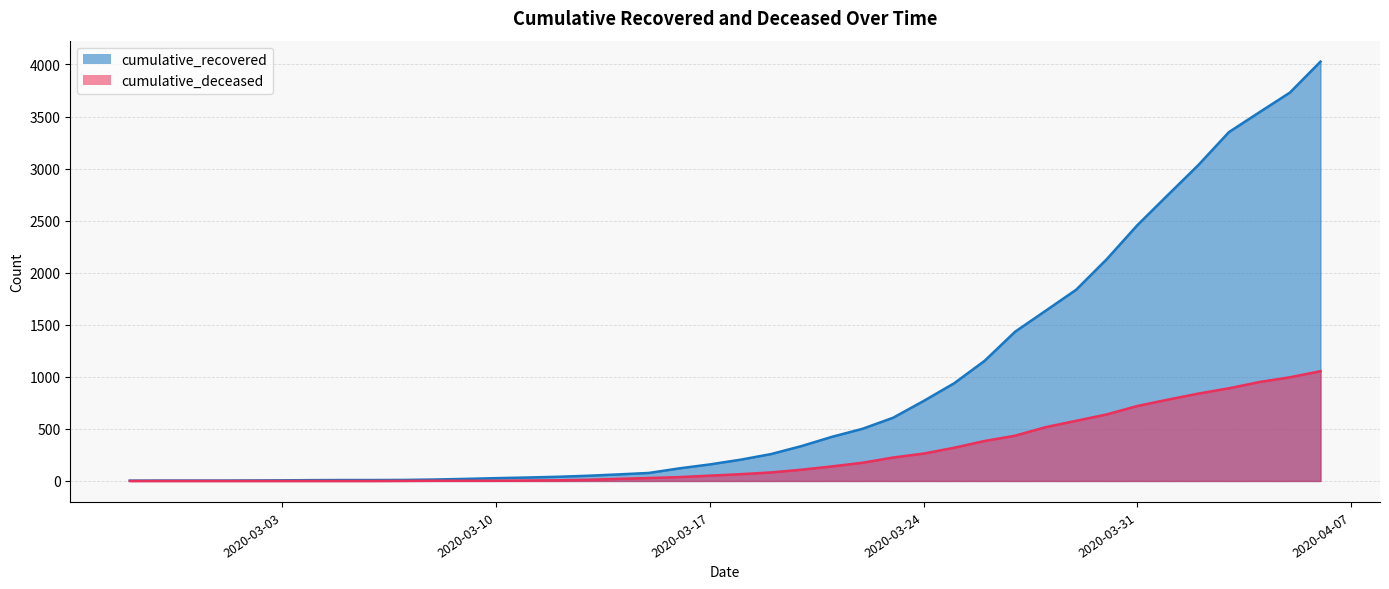

True or false: cumulative_deceased has a value of 37 at 2020-03-16.

True